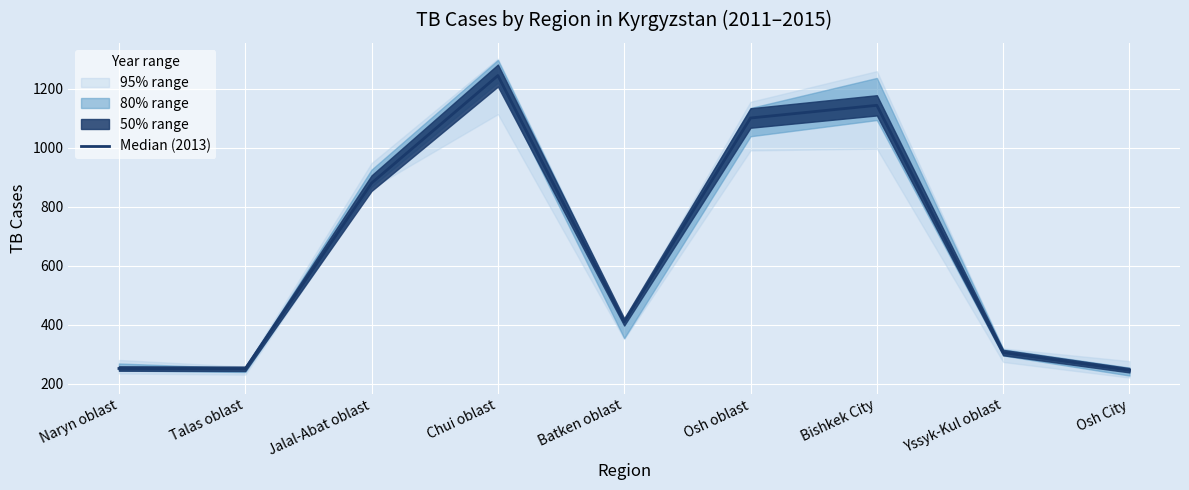

Which label corresponds to the largest value in the chart?

Chui oblast